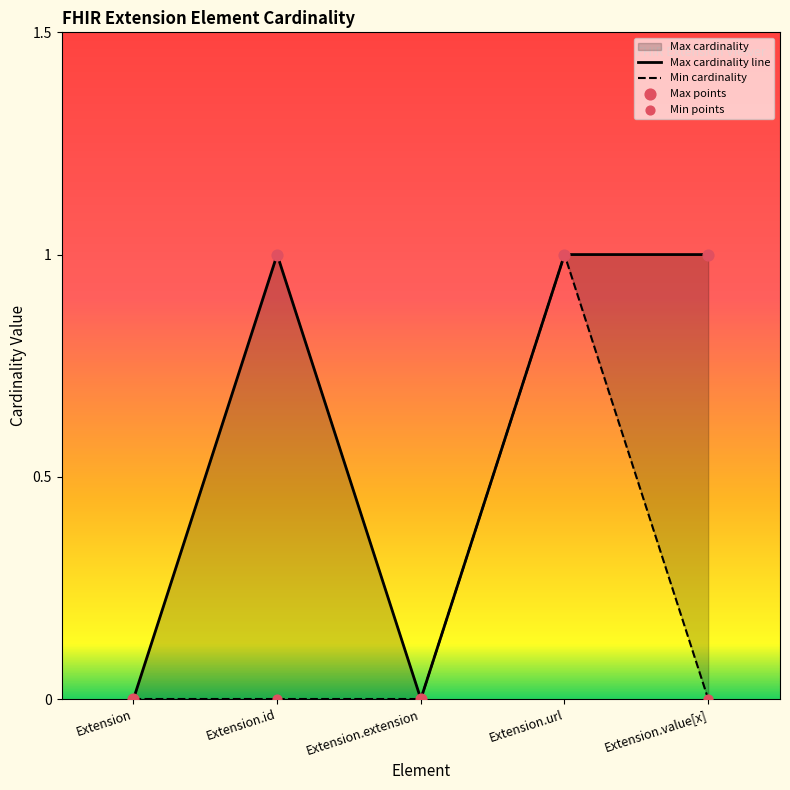

What is the total value across all series at Extension.value[x]?

1